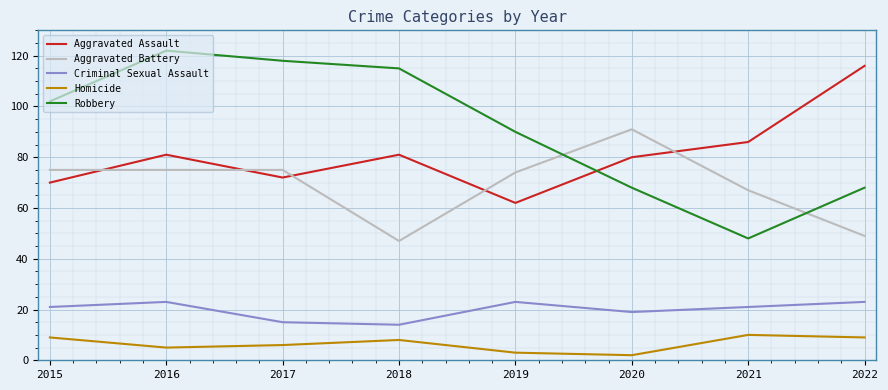

What is the difference between the maximum and second lowest values in the Robbery series?

54